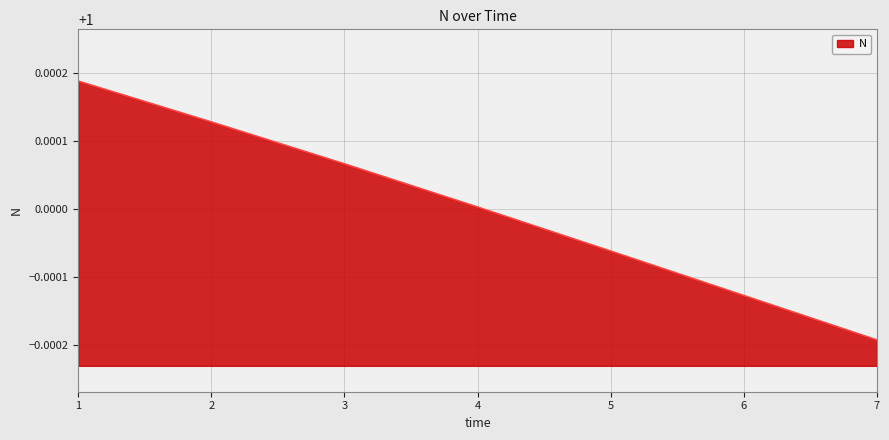

How many lines are shown in the chart?

1